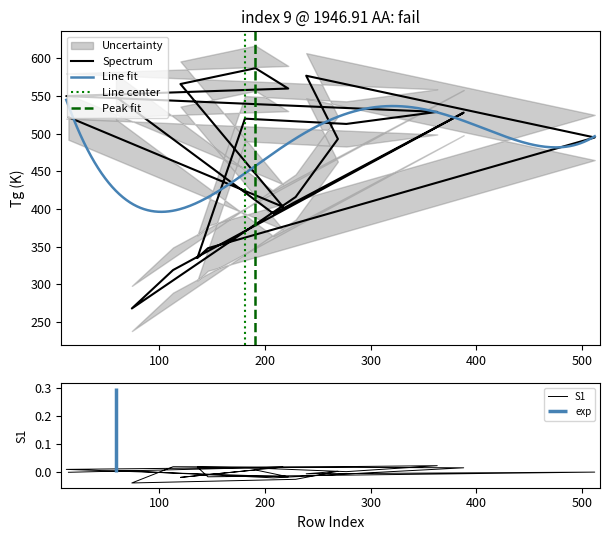

The Tg series shows 160 at 136. True or false?

False